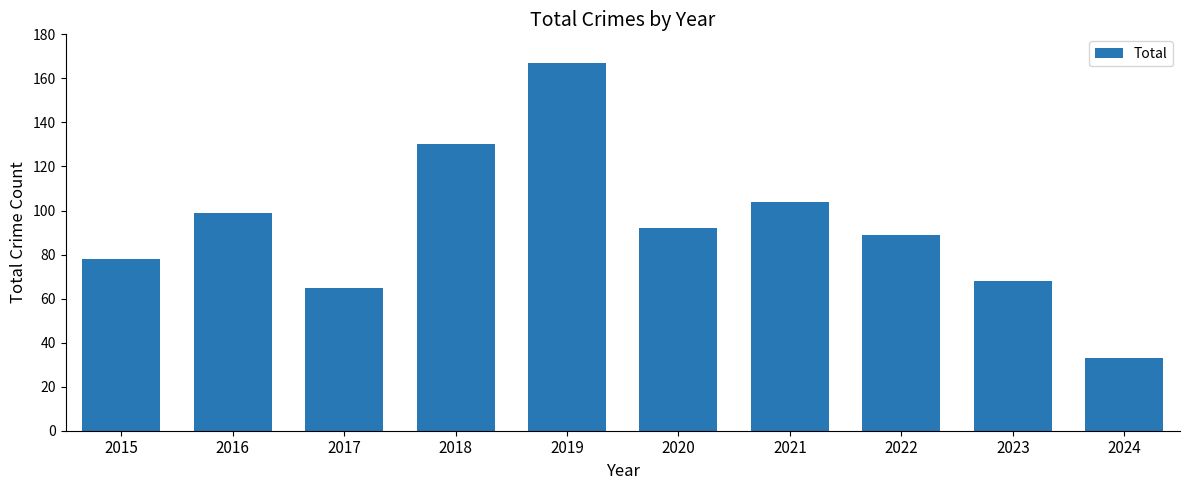

What is the smallest value displayed?

33